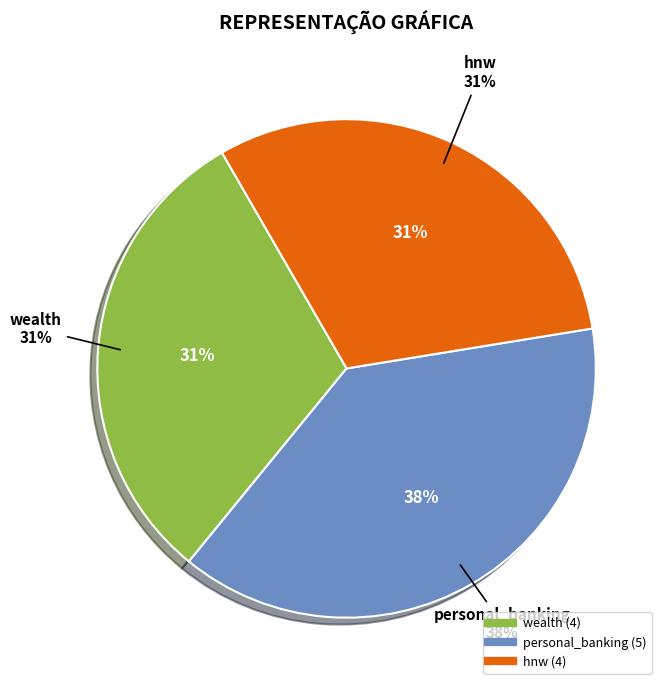

Is personal_banking the majority of the pie?

No